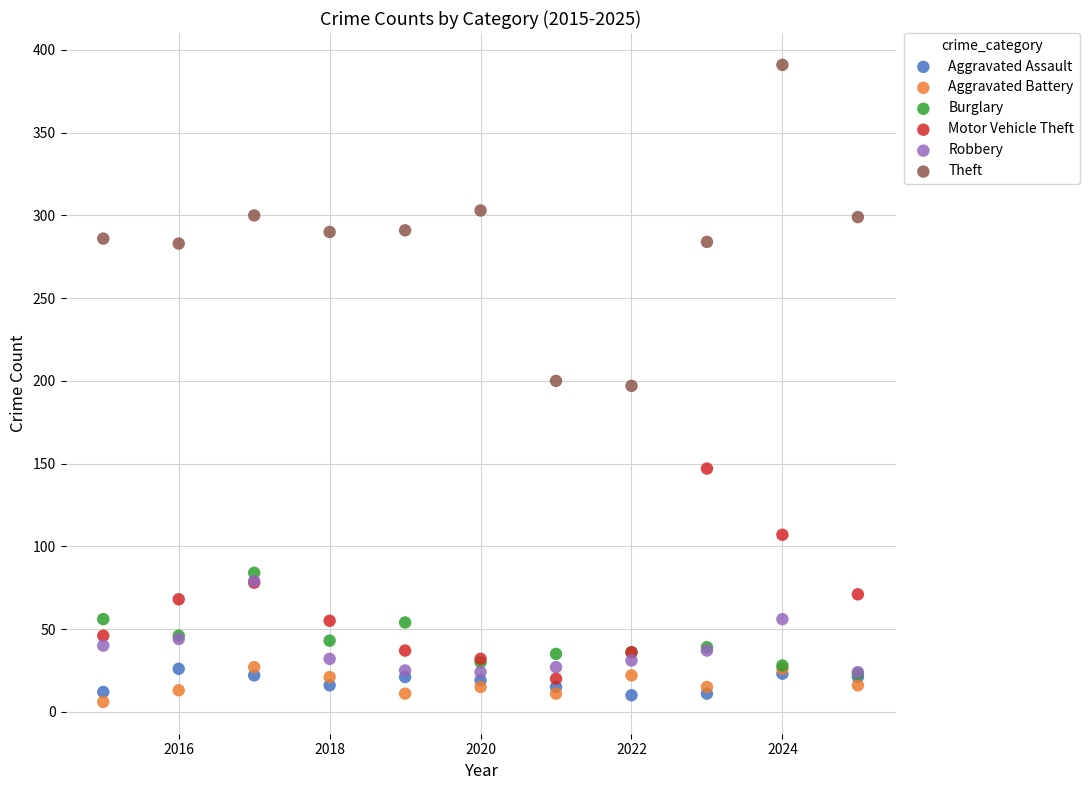

Which series contains the lowest Y value?

Aggravated Battery